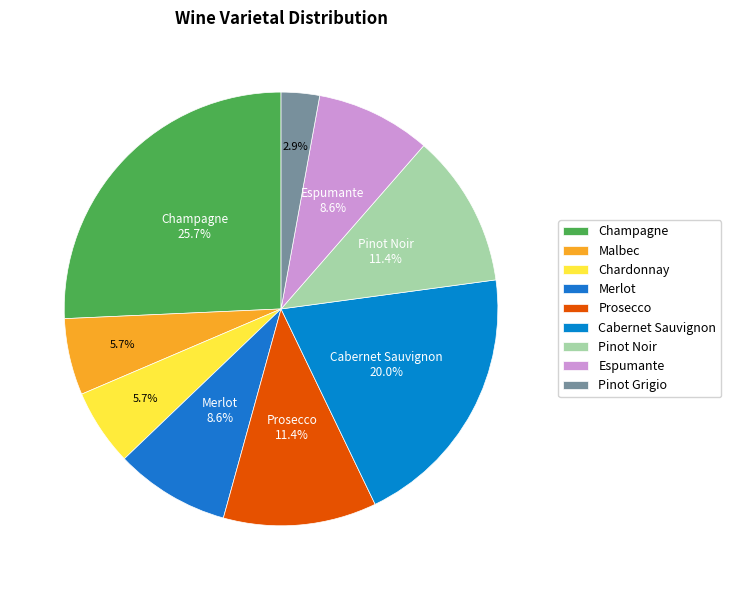

To the nearest percent, what is the combined percentage of Malbec and Chardonnay?

11%